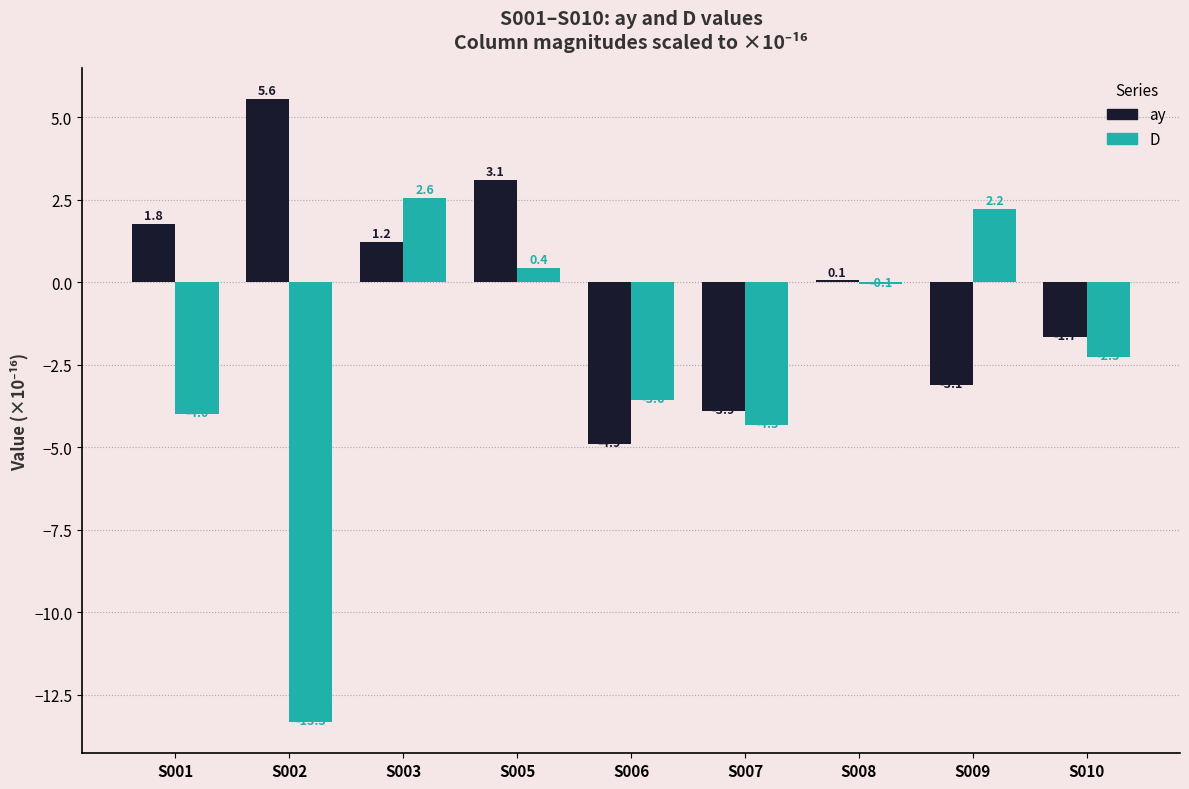

What is the highest value of the D series?

2.6